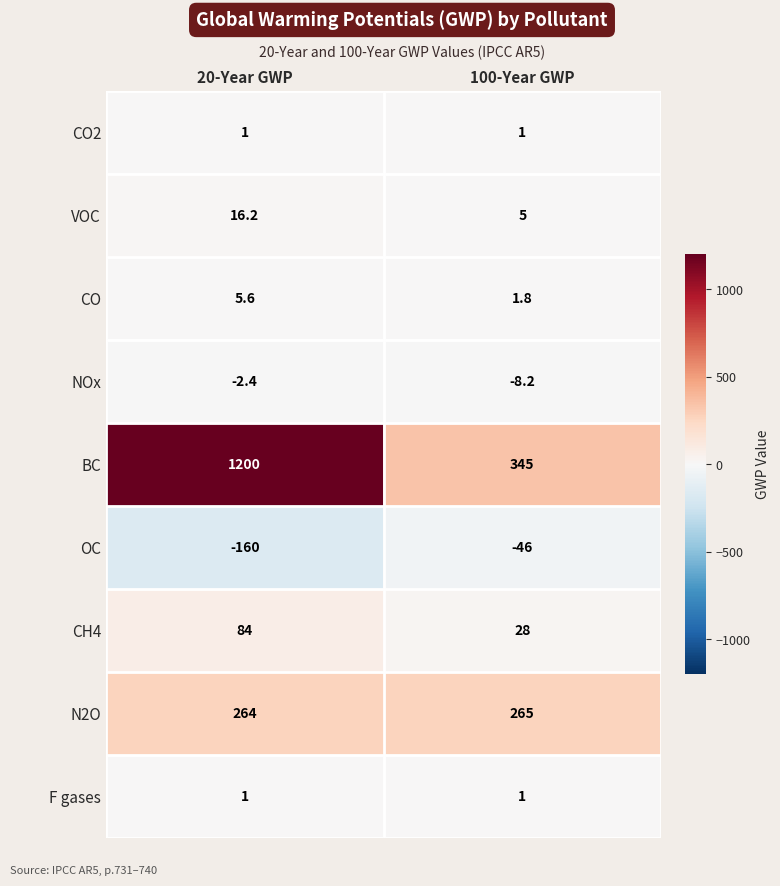

Which series has the largest total across all categories?

BC